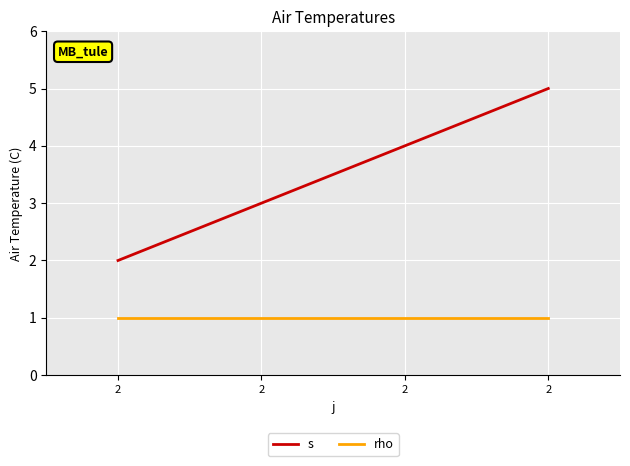

Which category has the lowest value in the s series?

2